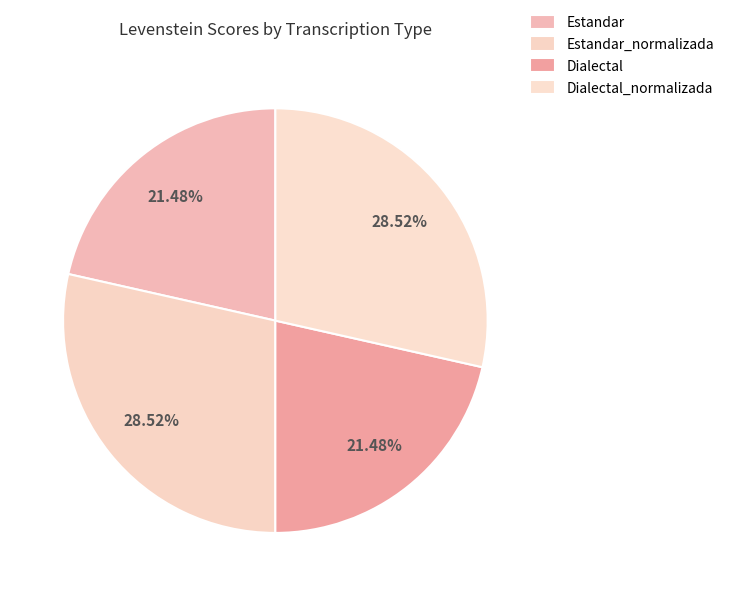

How many segments does this pie chart have?

4